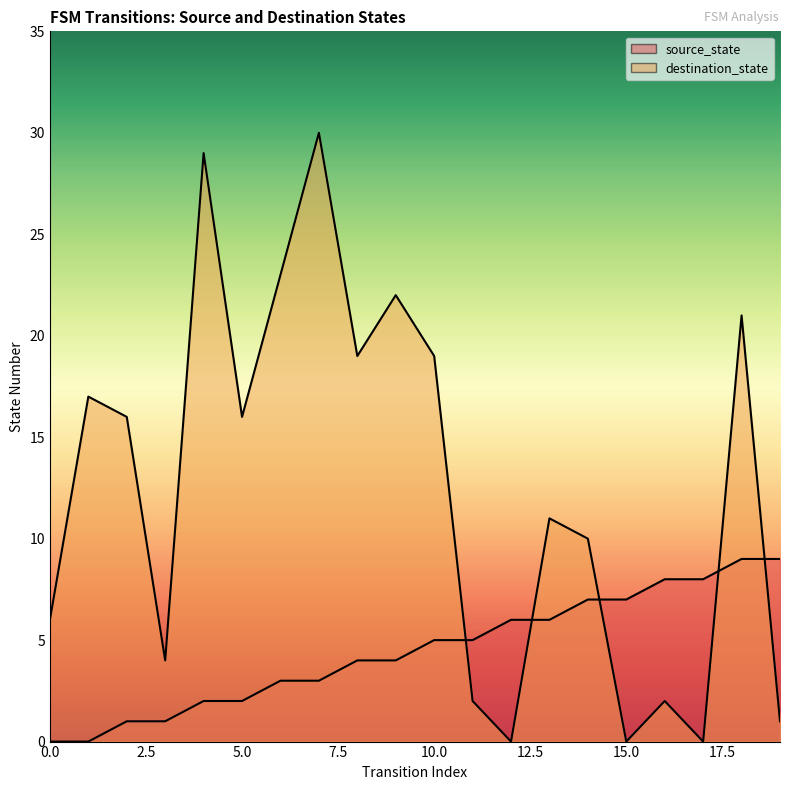

At which category is the sum across all series the highest?

7